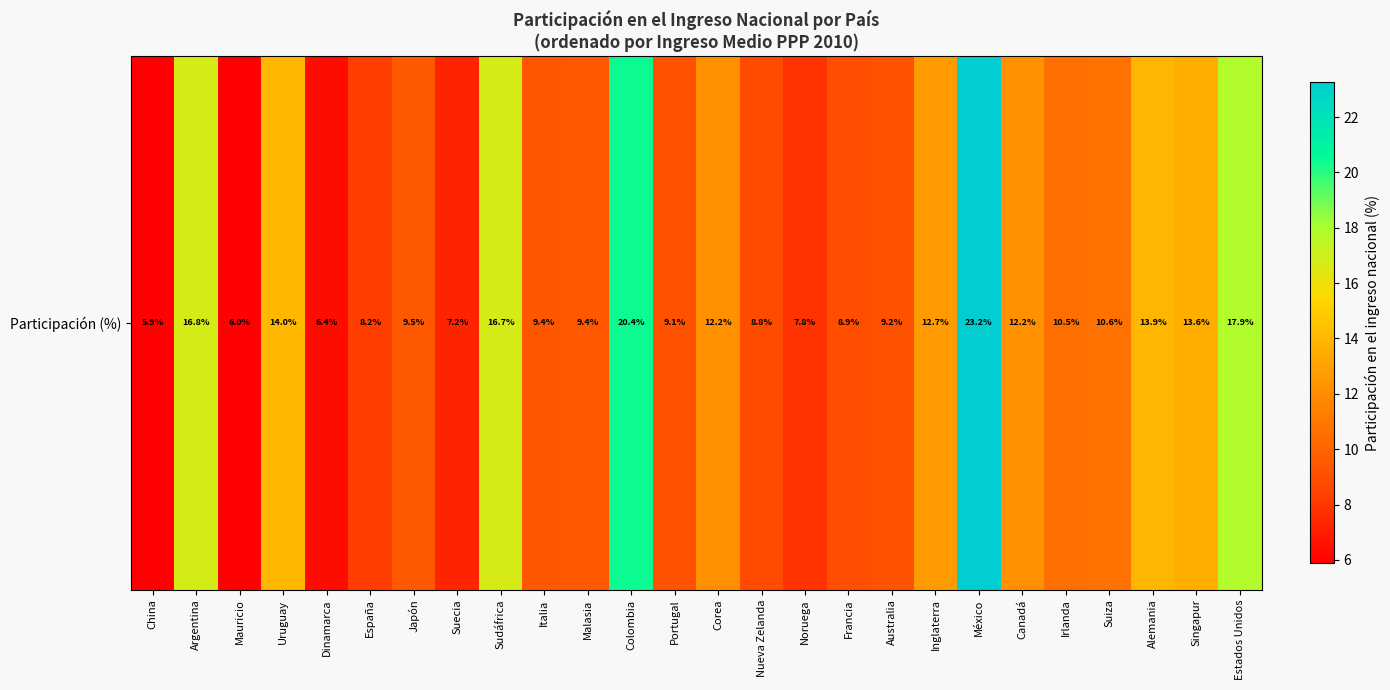

What is the difference between the values at Argentina and Malasia?

7.3